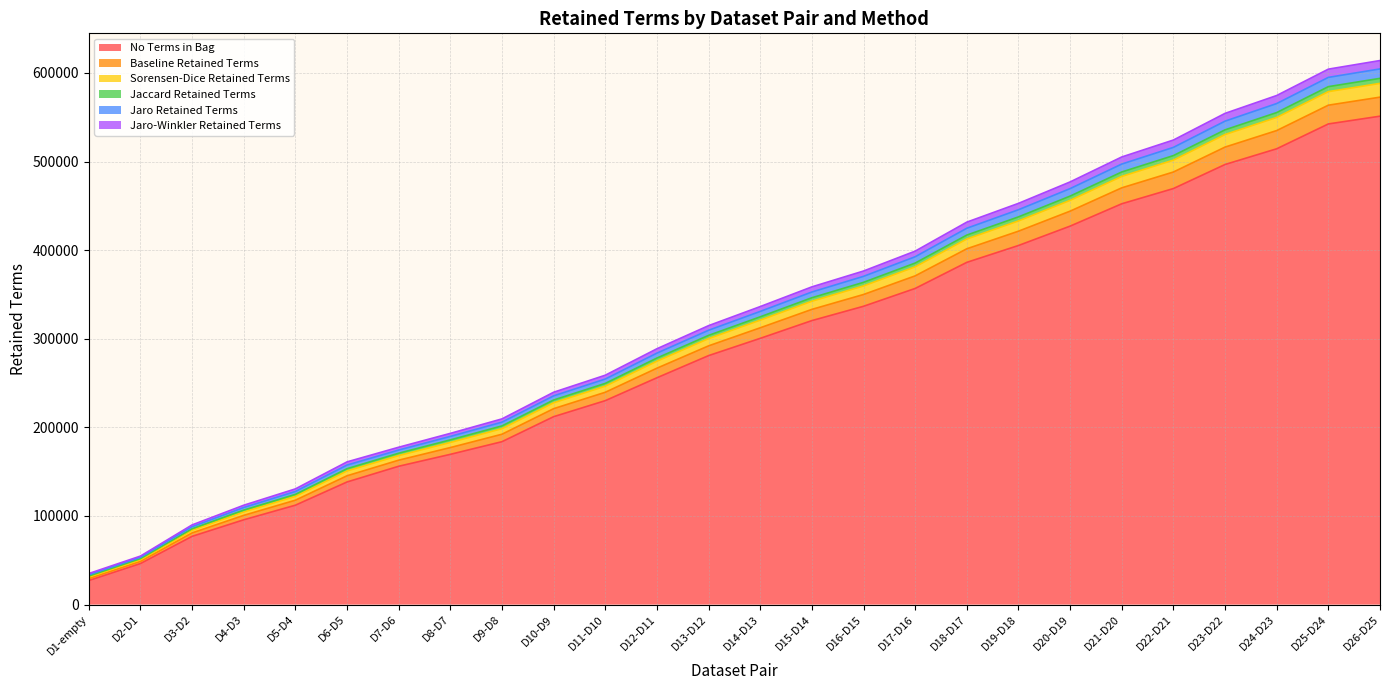

The value of No Terms in Bag at D24-D23 is 876763. True or false?

False